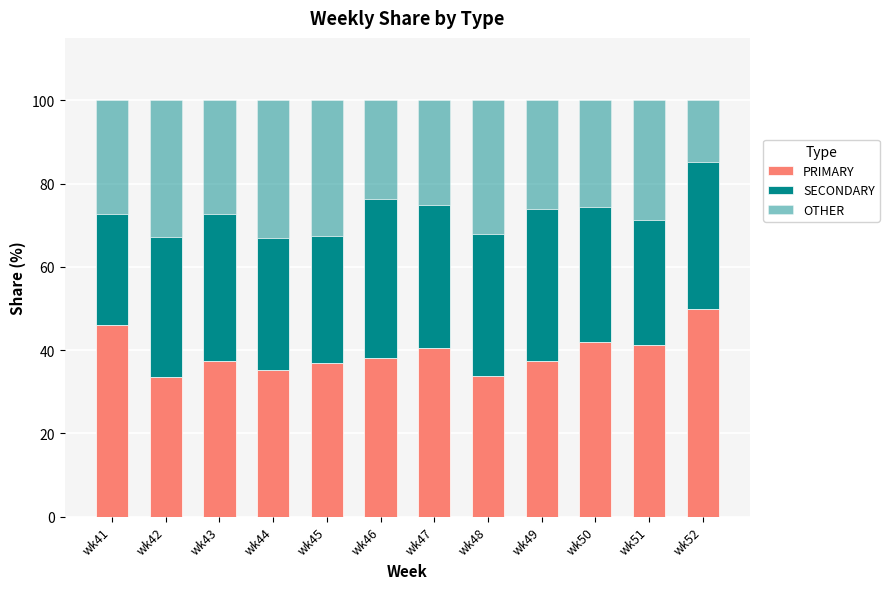

How many data points in PRIMARY are above 38?

6